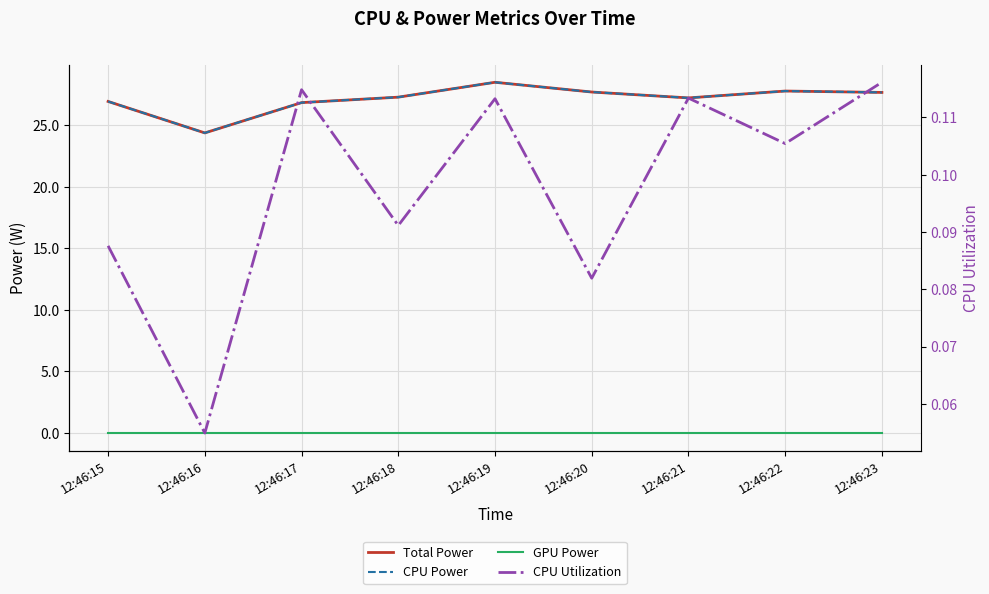

At which label does CPU Power reach its minimum?

12:46:16